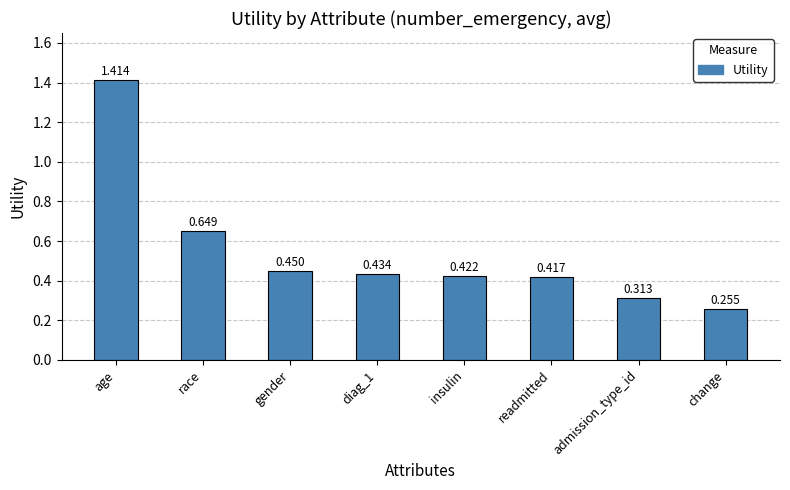

Where is the data nearest to the value 0?

change